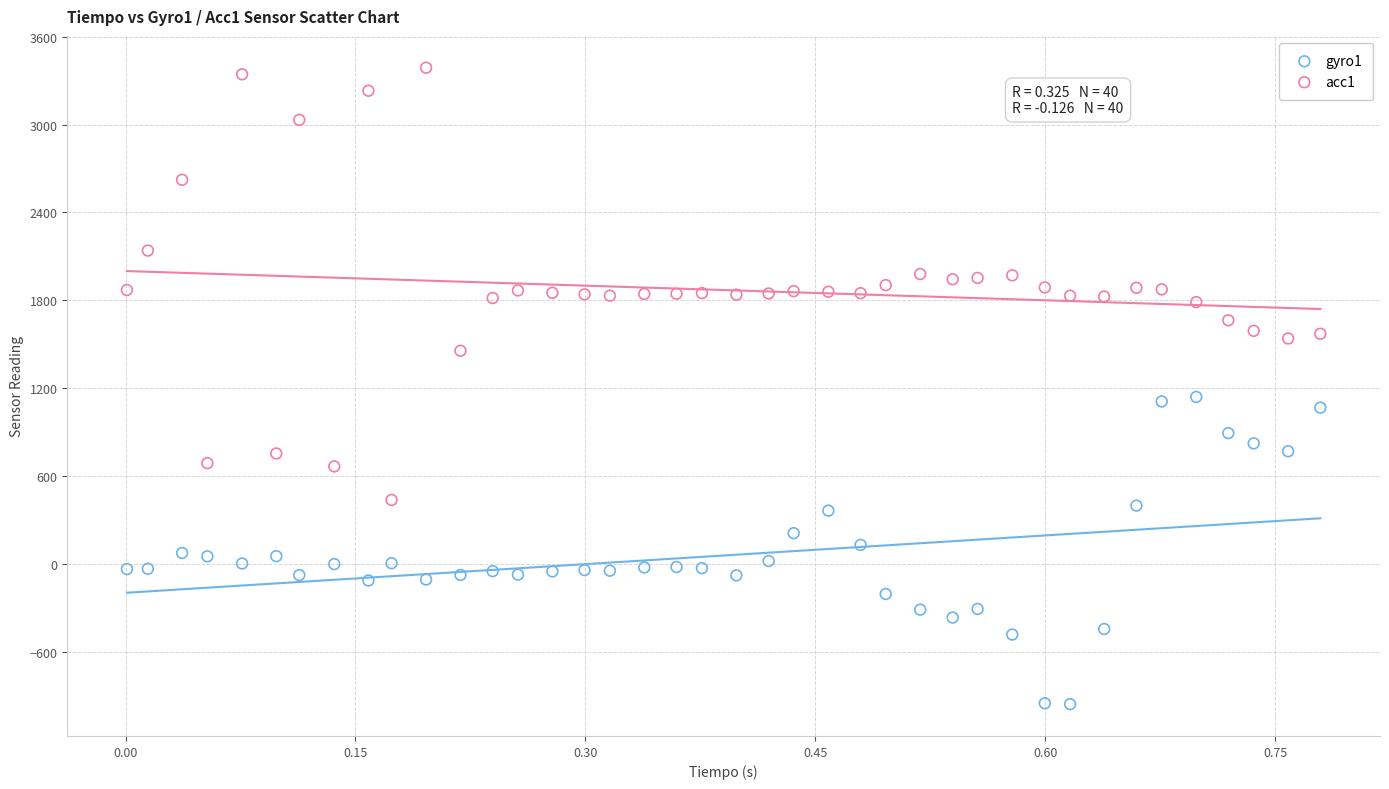

Which series has the largest Y range (max minus min)?

acc1